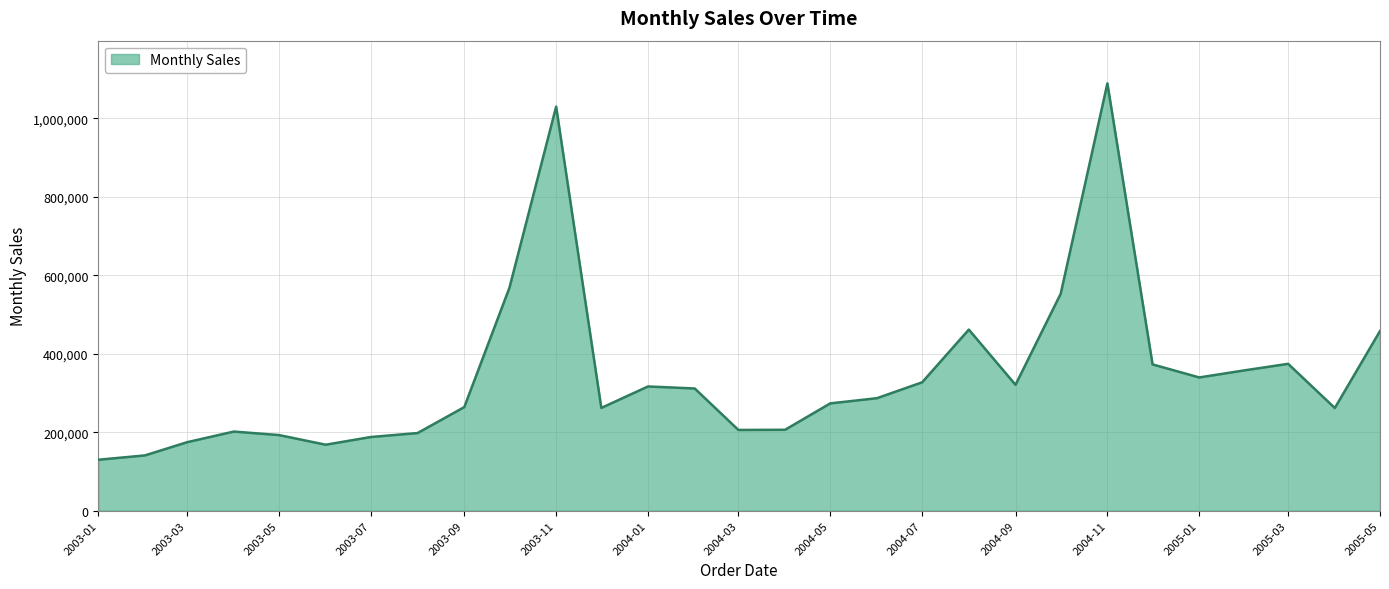

What is the minimum value shown in the chart?

129753.6